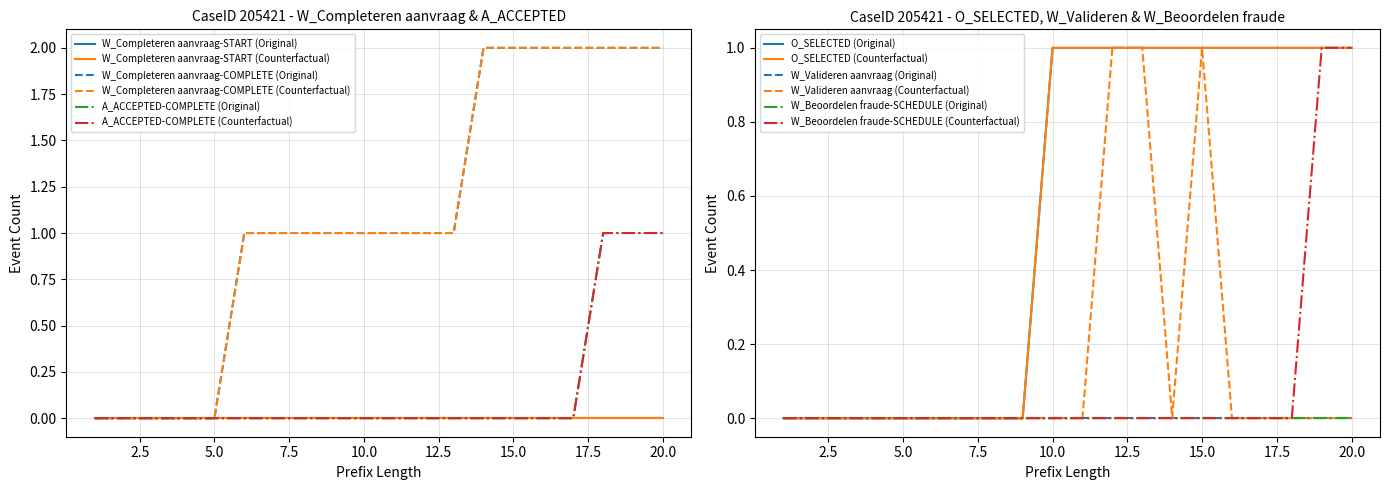

Which series has the largest total across all categories?

W_Completeren aanvraag-COMPLETE (Original)